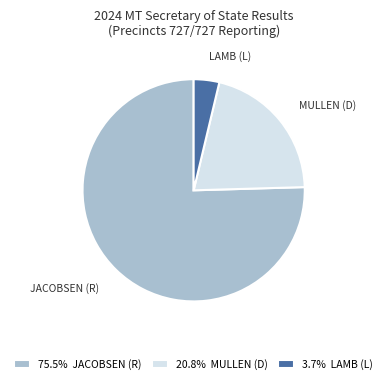

How many slices are in this pie chart?

3